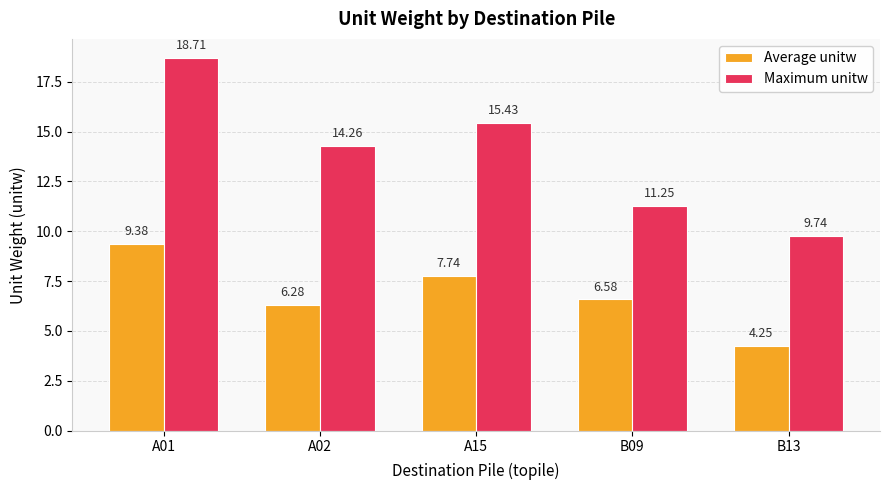

Which series has the largest total across all categories?

Maximum unitw